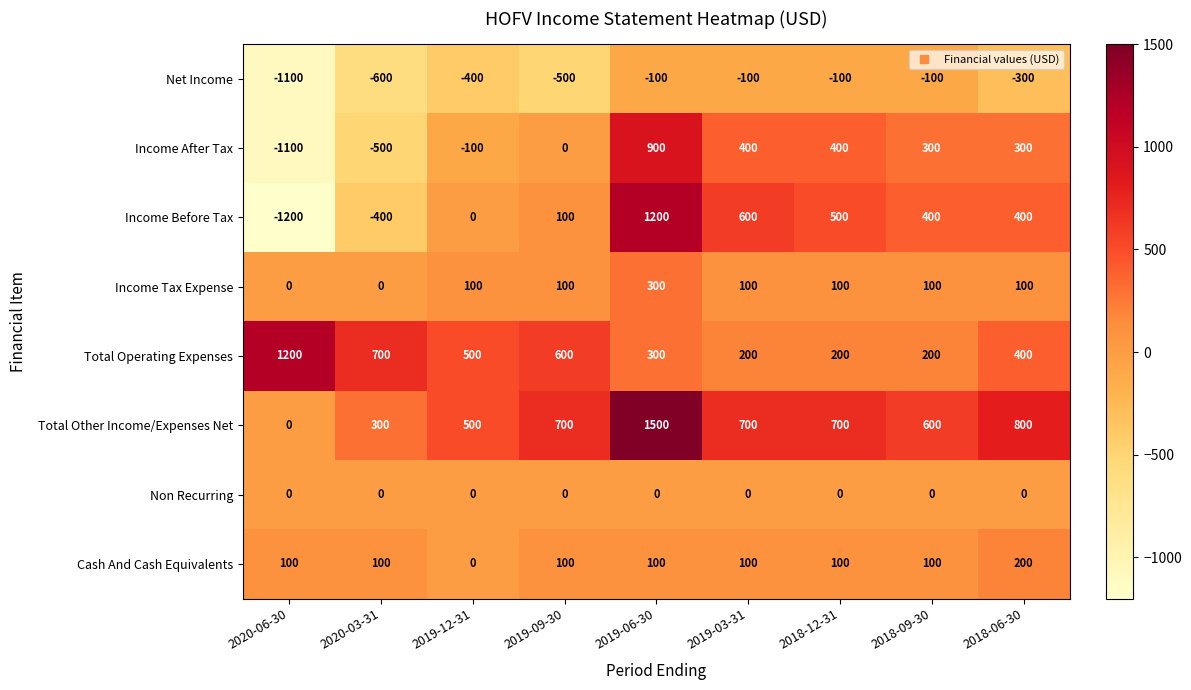

How many Total Operating Expenses values are between 200 and 600?

7